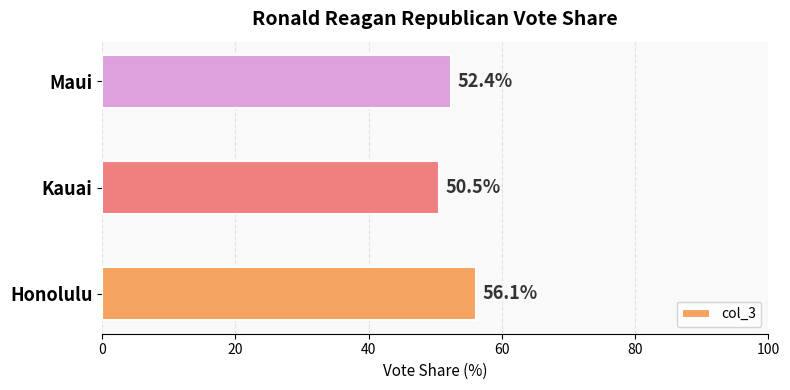

Rank the categories by value from lowest to highest.

Kauai, Maui, Honolulu